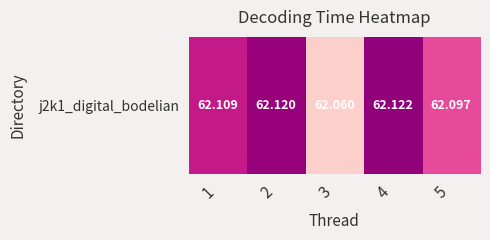

Is it true that the value at 1 is 62.1?

True